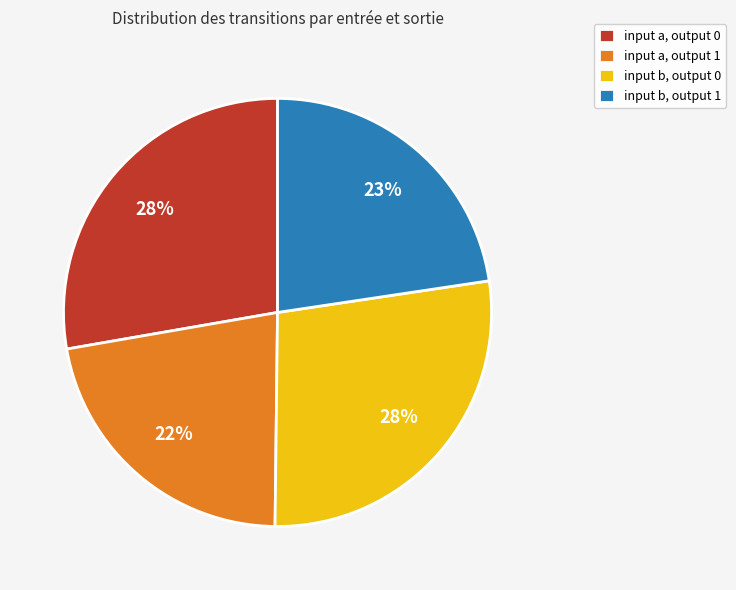

Is the sum of input a, output 0 and input b, output 0 greater than half?

Yes